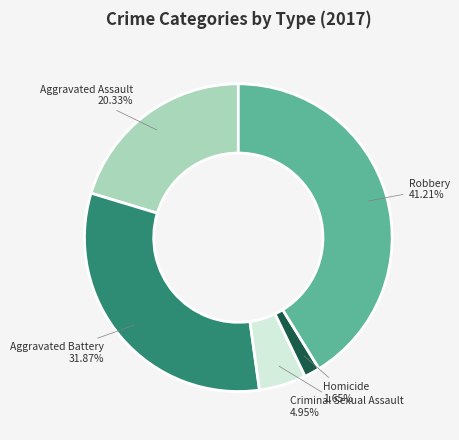

To the nearest percent, what is the combined percentage of Aggravated Assault and Homicide?

22%